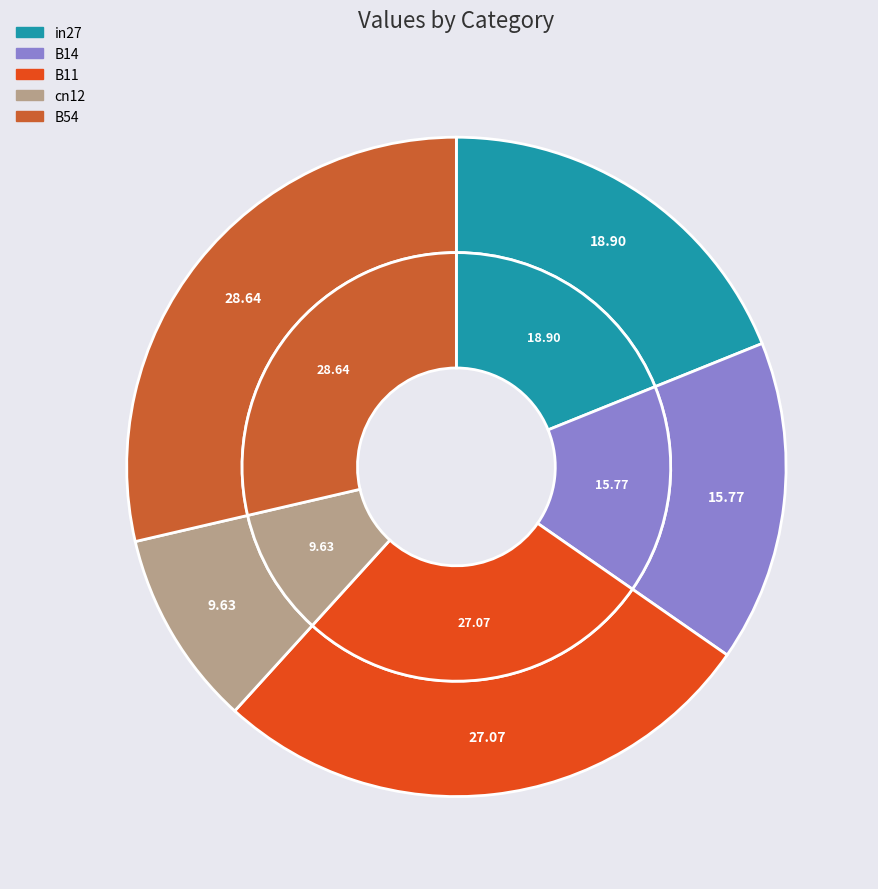

Combined, what portion of the pie is cn12 and B14?

25.4%